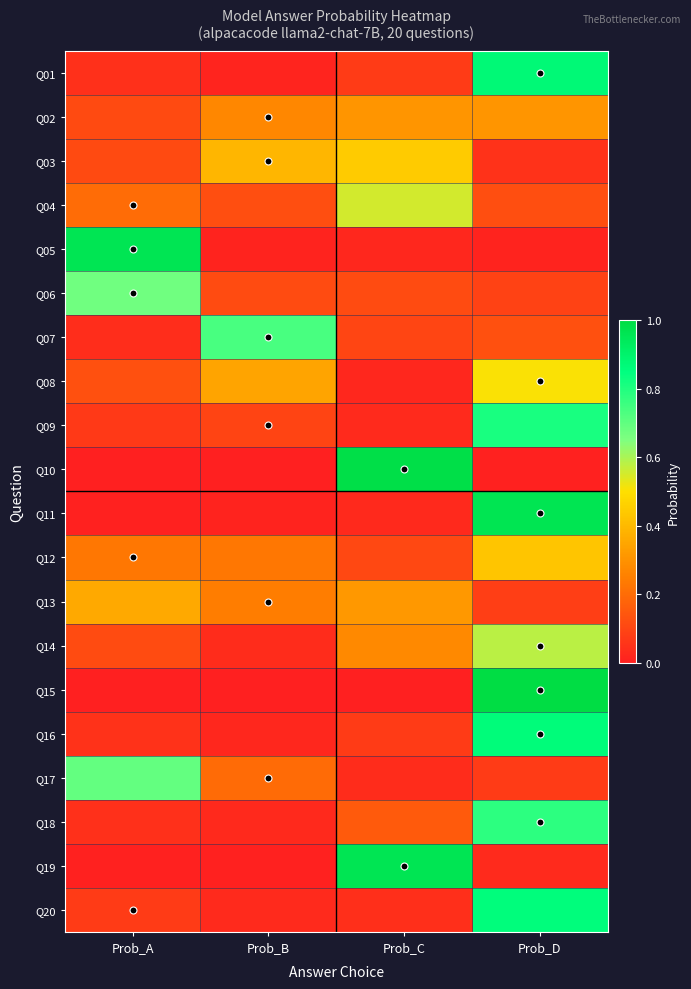

What is the difference between the highest and lowest values at Prob_A?

1.0